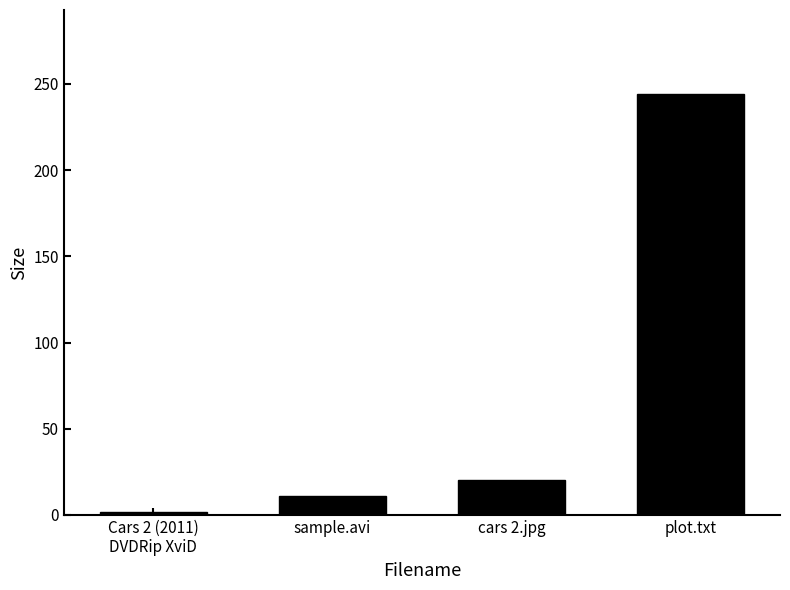

What is the label of the 2nd bar from the left?

sample.avi